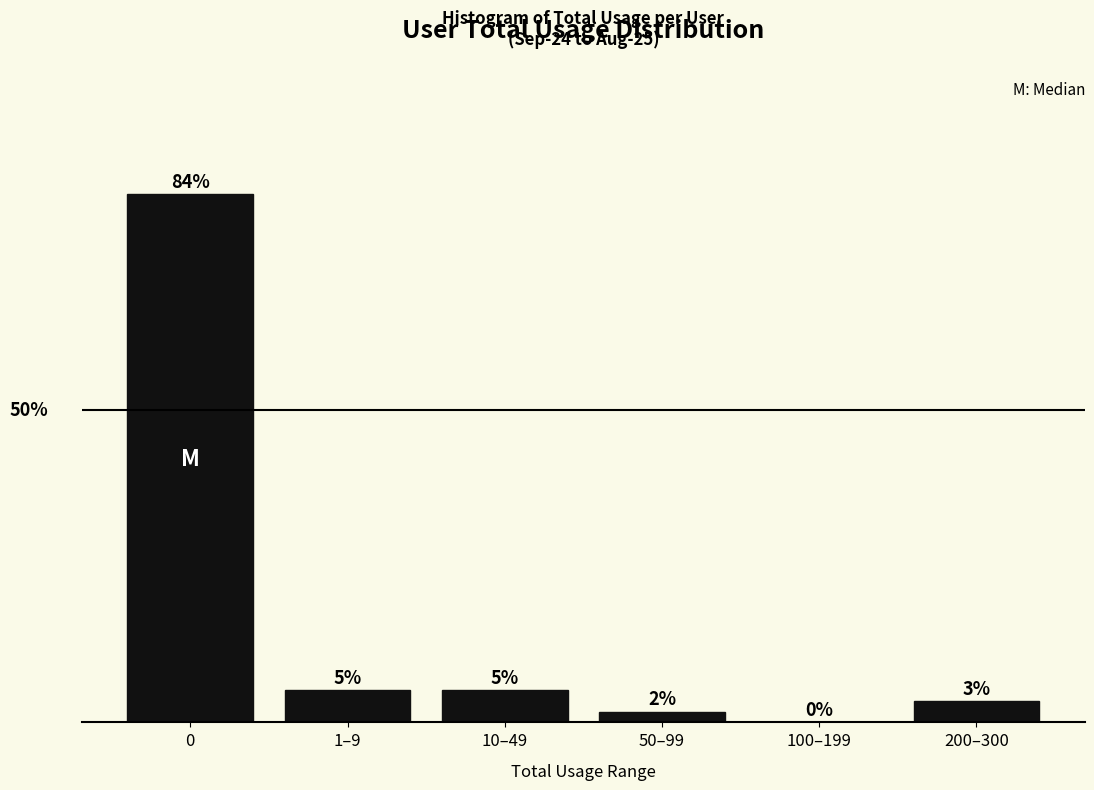

Are the bars horizontal?

No